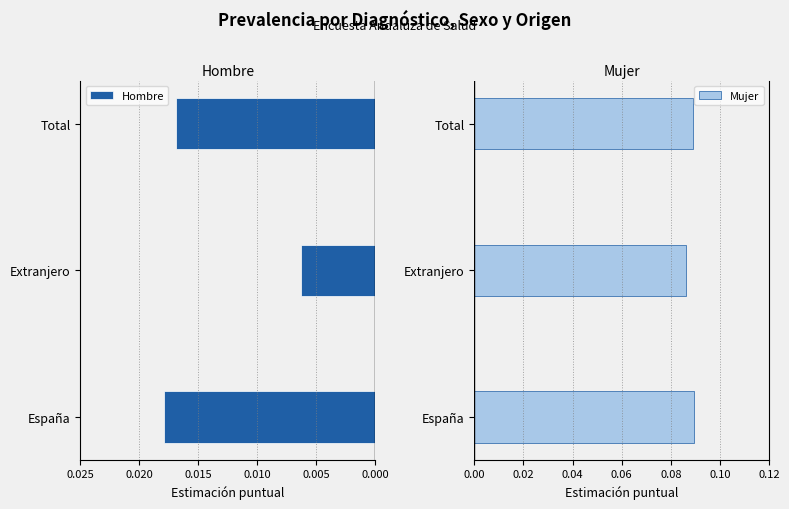

How many Hombre values are between 0 and 1?

3